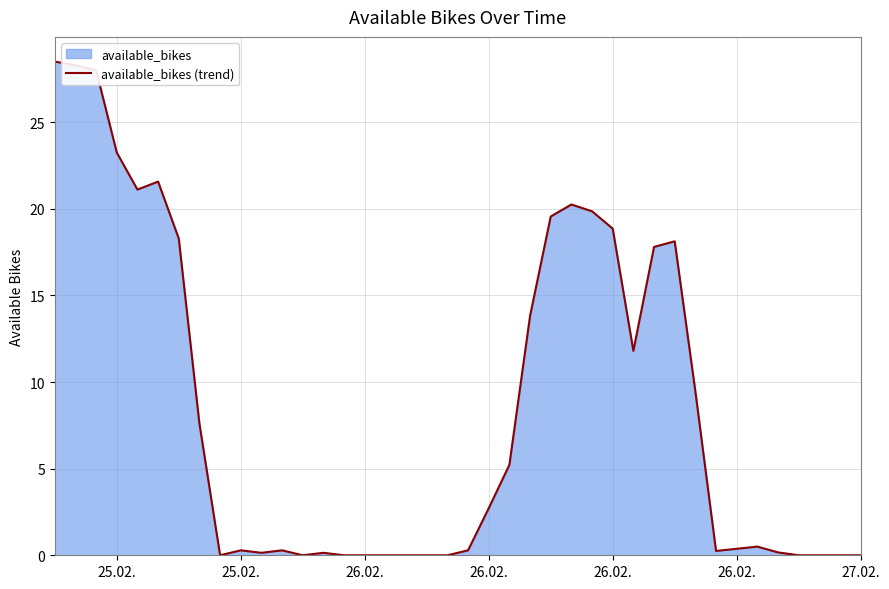

The chart shows a value of -12.4 at 8. True or false?

False